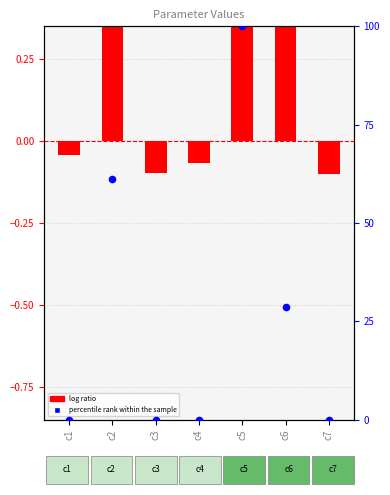

Which series has the largest total across all categories?

percentile rank within the sample